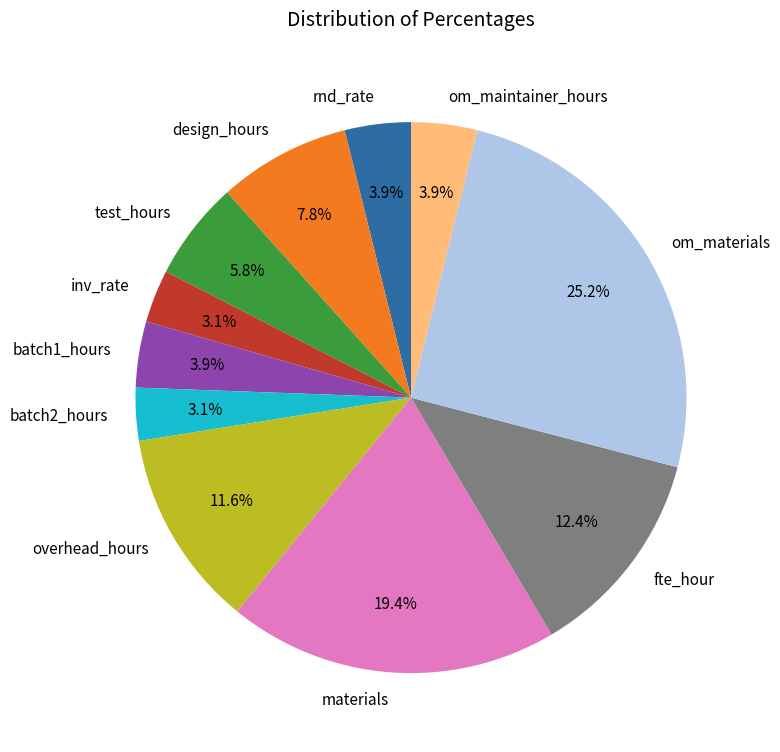

Between materials and overhead_hours, which is larger?

materials